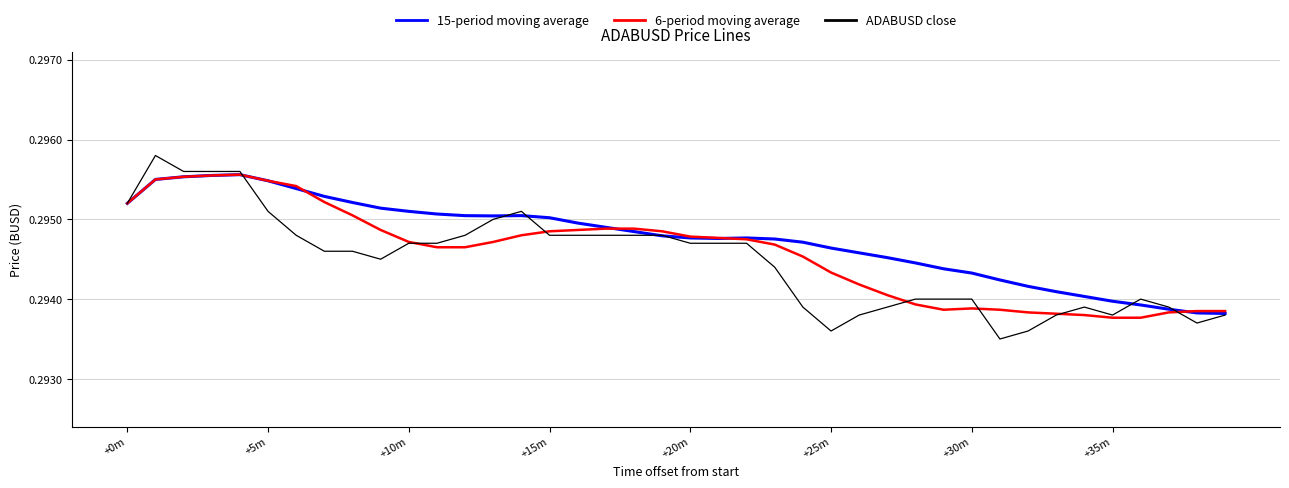

True or false: ADABUSD close and 6-period moving average intersect in this chart.

True